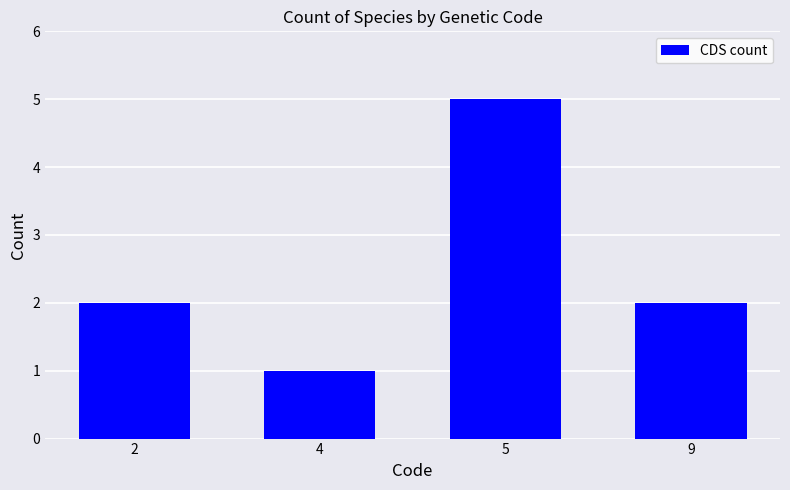

What is the difference between the maximum and minimum values?

4